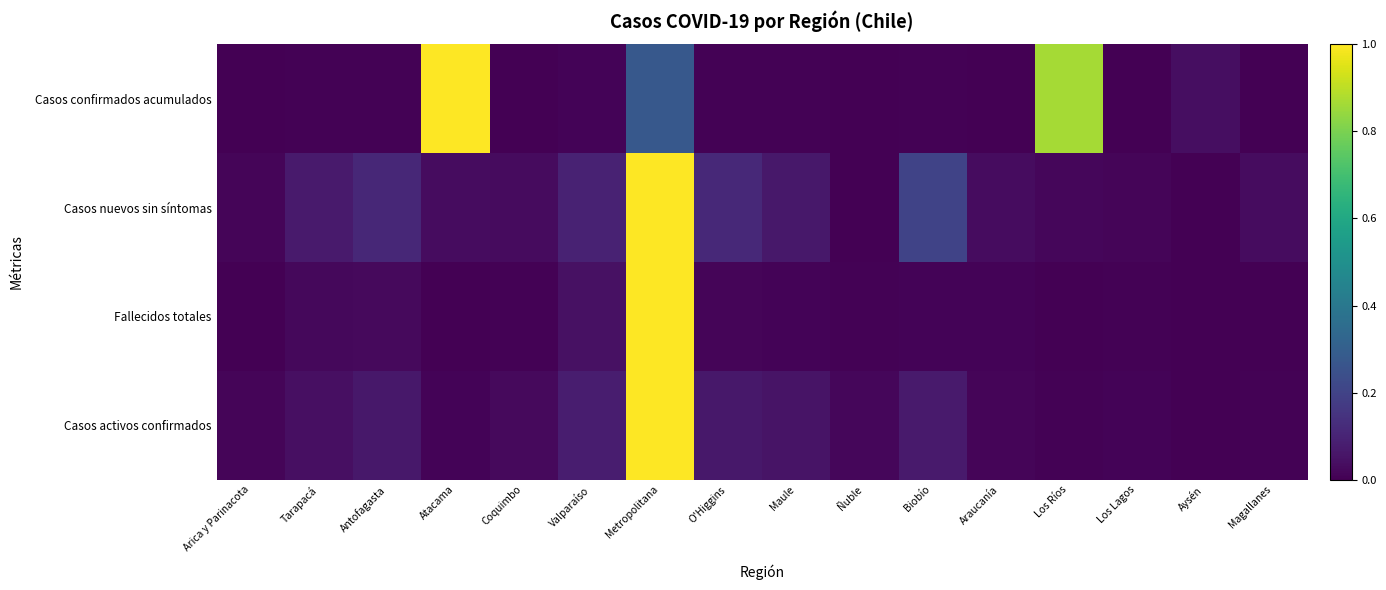

How many series are shown in this chart?

4